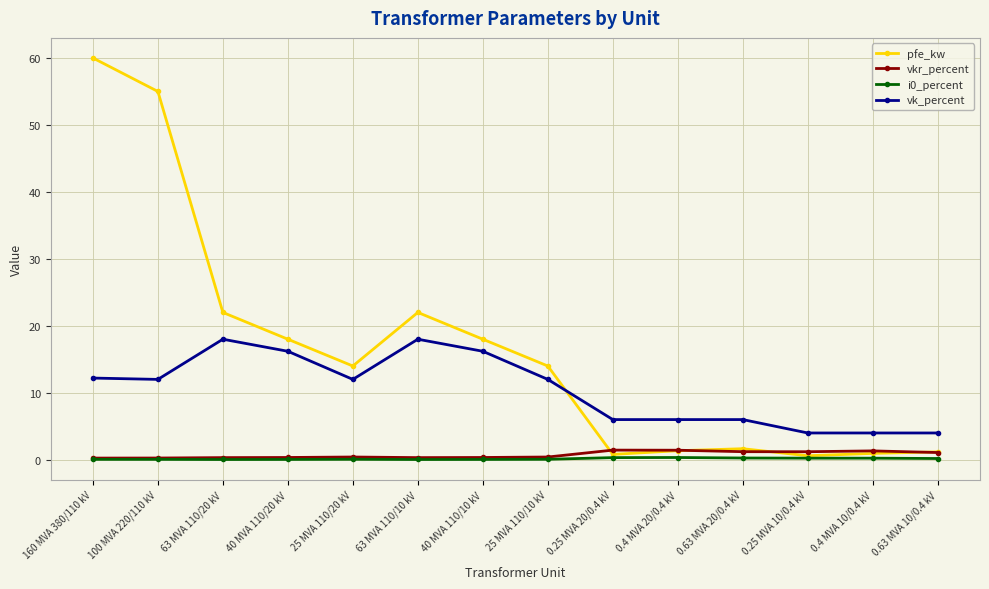

True or false: vk_percent and vkr_percent intersect in this chart.

False